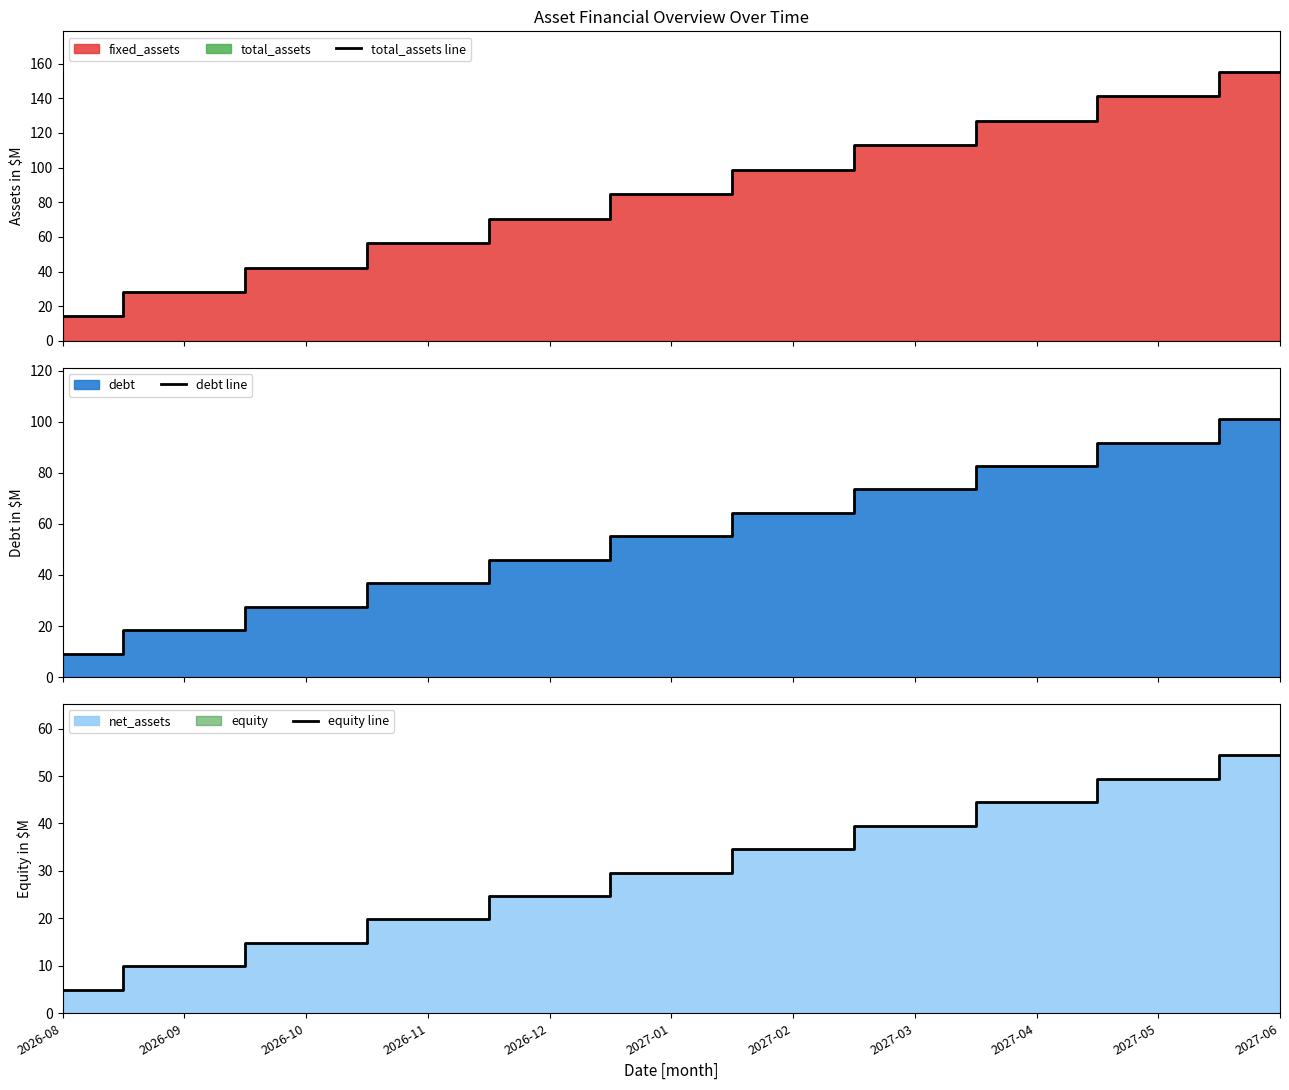

What is the lowest value of the total_assets line series?

14.1